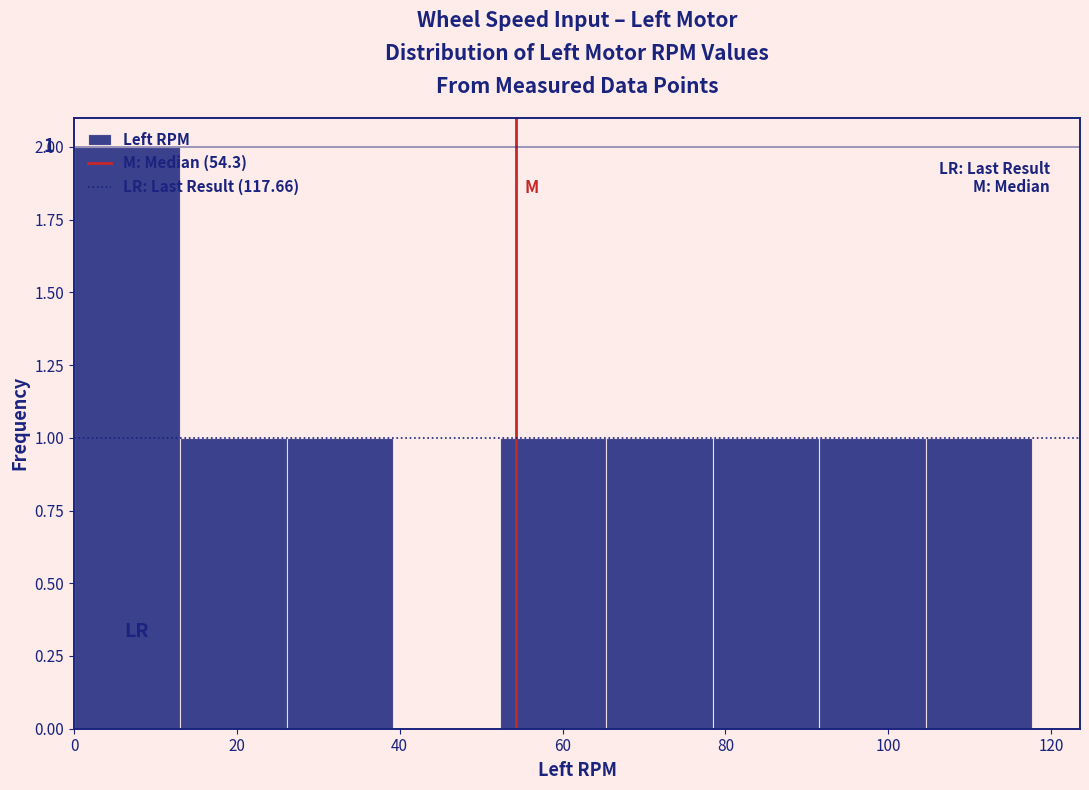

Which range on the x-axis has the tallest bar?

0 to 14